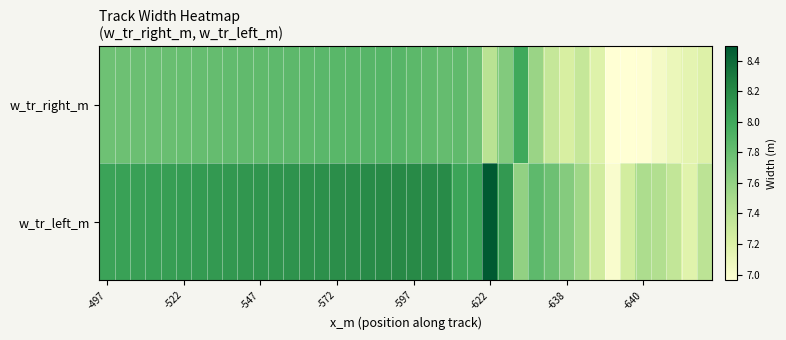

List the series in order of their overall mean, lowest first.

w_tr_right_m, w_tr_left_m